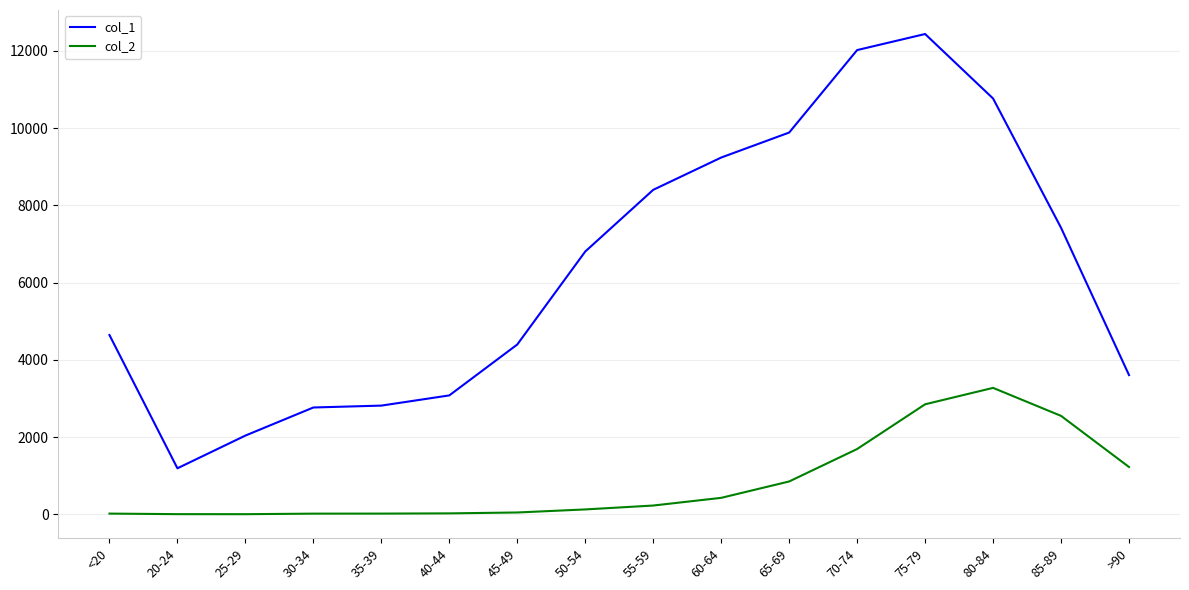

How many lines are shown in the chart?

2